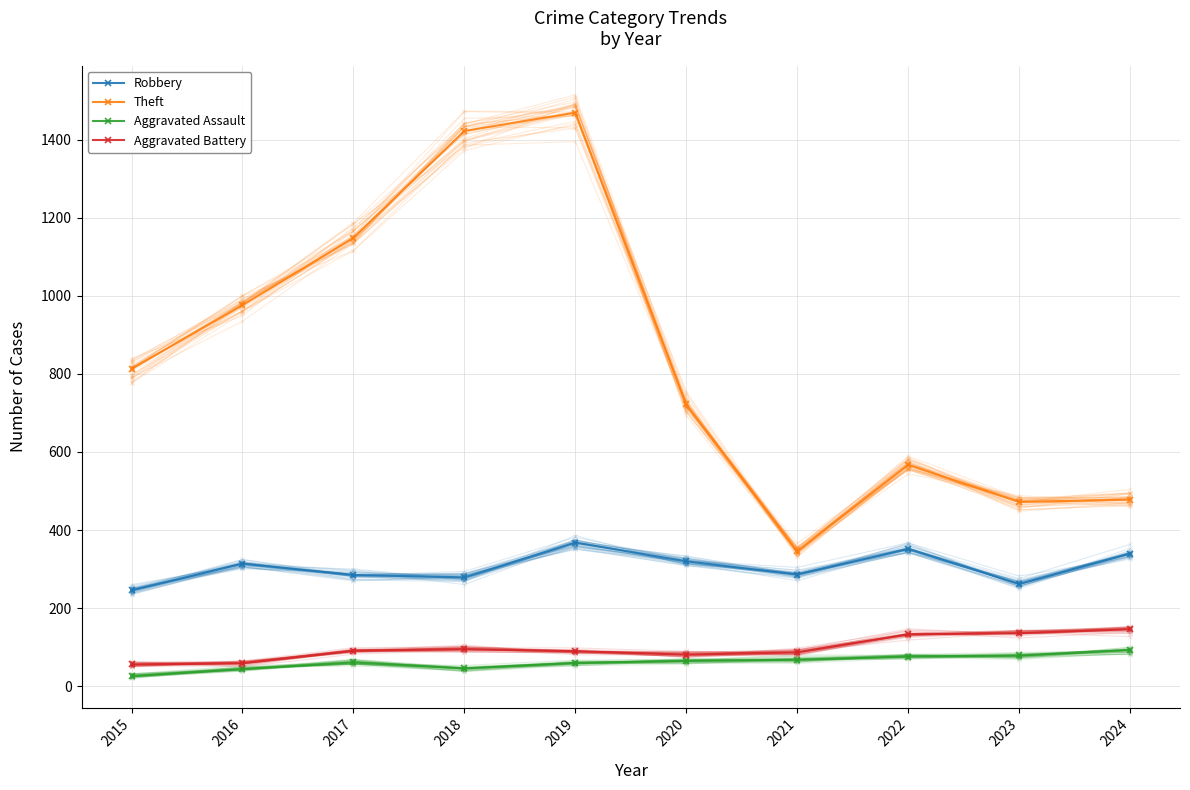

At which category does Robbery reach its first local valley?

2018